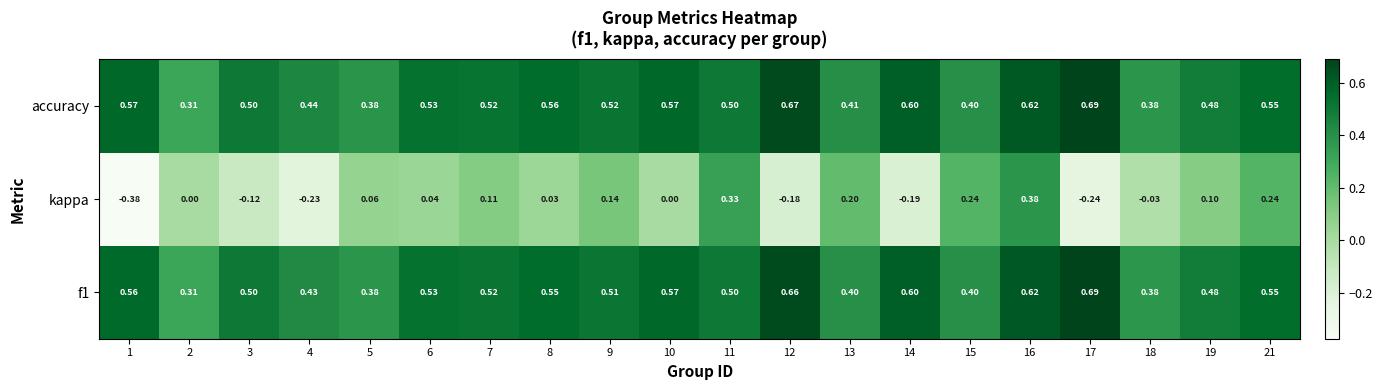

Between 8 and 14, which series saw the biggest shift?

kappa